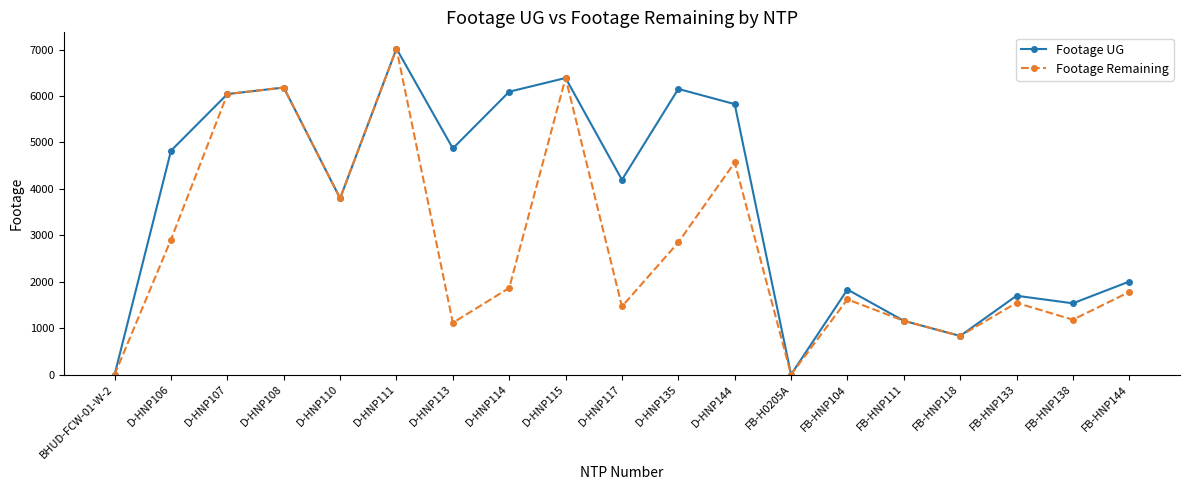

What is the total value across all series at D-HNP110?

7592